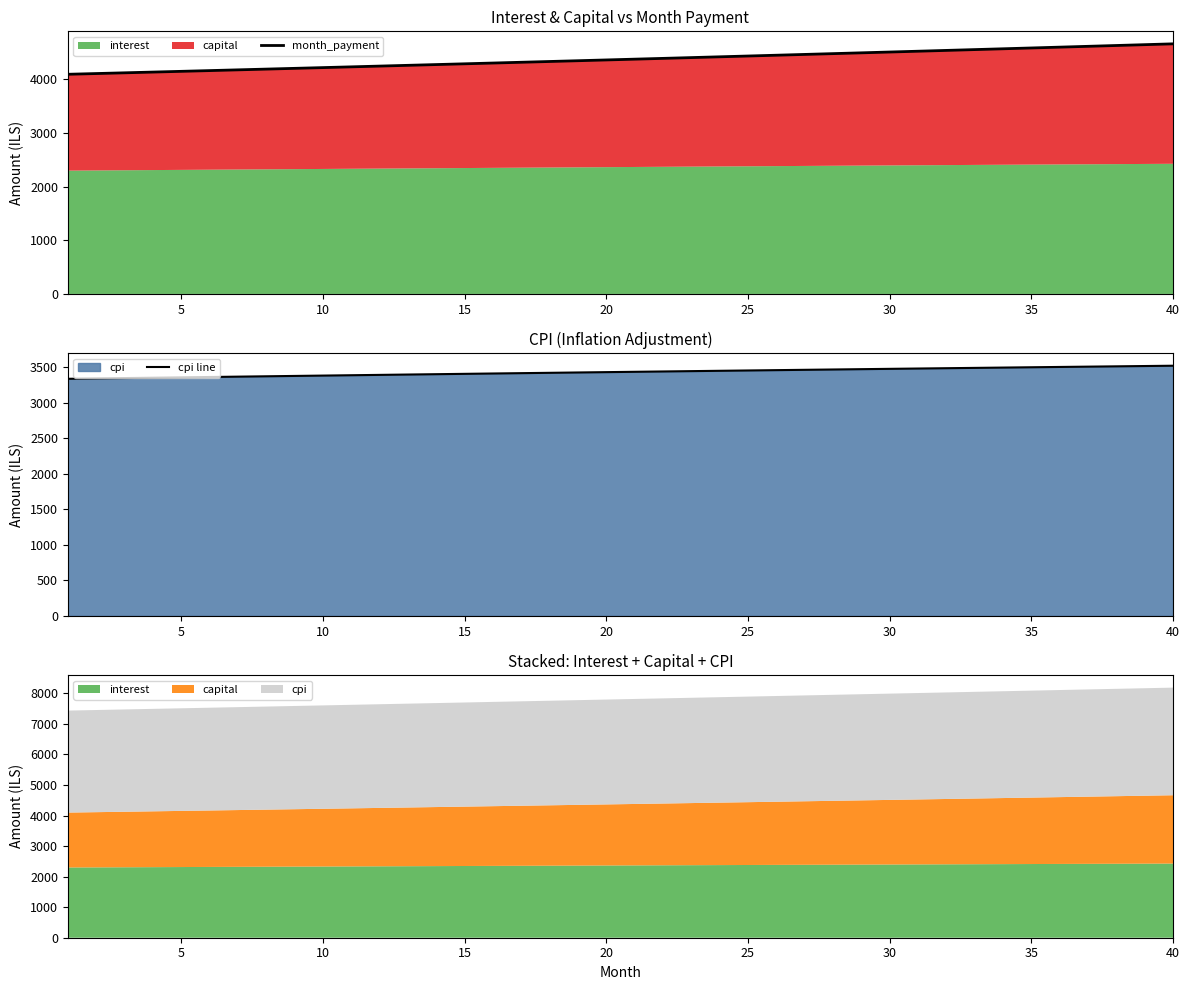

True or false: month_payment has a value of 4586.7 at 35.

True